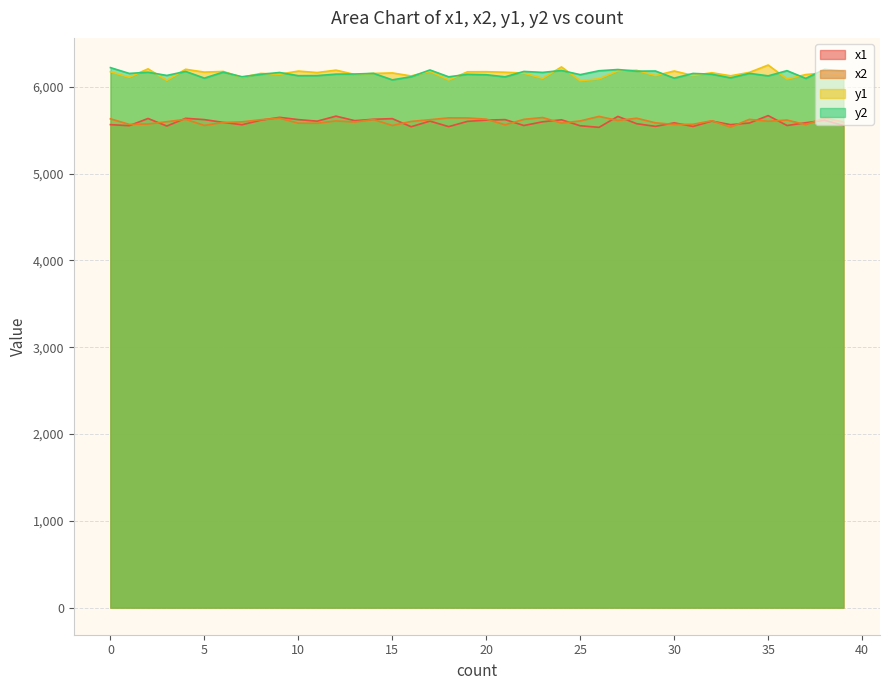

Reading left to right, what are all the values shown in this chart?

x1: 0=5565	1=5553	2=5636	3=5549	4=5638	5=5623	6=5591	7=5564	8=5616	9=5649	10=5623	11=5605	12=5663	13=5611	14=5627	15=5634	16=5541	17=5606	18=5542	19=5603	20=5617	21=5623	22=5555	23=5598	24=5621	25=5552	26=5534	27=5660	28=5576	29=5545	30=5586	31=5544	32=5606	33=5565	34=5584	35=5669	36=5555	37=5587	38=5616	39=5555
x2: 0=5632	1=5568	2=5572	3=5599	4=5626	5=5556	6=5590	7=5597	8=5622	9=5639	10=5582	11=5581	12=5608	13=5595	14=5624	15=5555	16=5602	17=5622	18=5643	19=5642	20=5628	21=5563	22=5626	23=5647	24=5583	25=5608	26=5660	27=5613	28=5639	29=5586	30=5567	31=5569	32=5610	33=5536	34=5626	35=5604	36=5618	37=5565	38=5642	39=5596
y1: 0=6175	1=6111	2=6208	3=6076	4=6203	5=6170	6=6178	7=6110	8=6155	9=6146	10=6182	11=6165	12=6193	13=6143	14=6155	15=6161	16=6126	17=6179	18=6080	19=6174	20=6175	21=6169	22=6159	23=6099	24=6230	25=6071	26=6093	27=6186	28=6191	29=6130	30=6183	31=6131	32=6163	33=6128	34=6167	35=6252	36=6091	37=6142	38=6162	39=6134
y2: 0=6222	1=6155	2=6169	3=6132	4=6178	5=6101	6=6170	7=6117	8=6145	9=6166	10=6129	11=6130	12=6147	13=6148	14=6156	15=6081	16=6117	17=6195	18=6116	19=6145	20=6140	21=6116	22=6178	23=6167	24=6189	25=6141	26=6186	27=6200	28=6181	29=6183	30=6101	31=6155	32=6146	33=6104	34=6156	35=6127	36=6187	37=6098	38=6202	39=6181